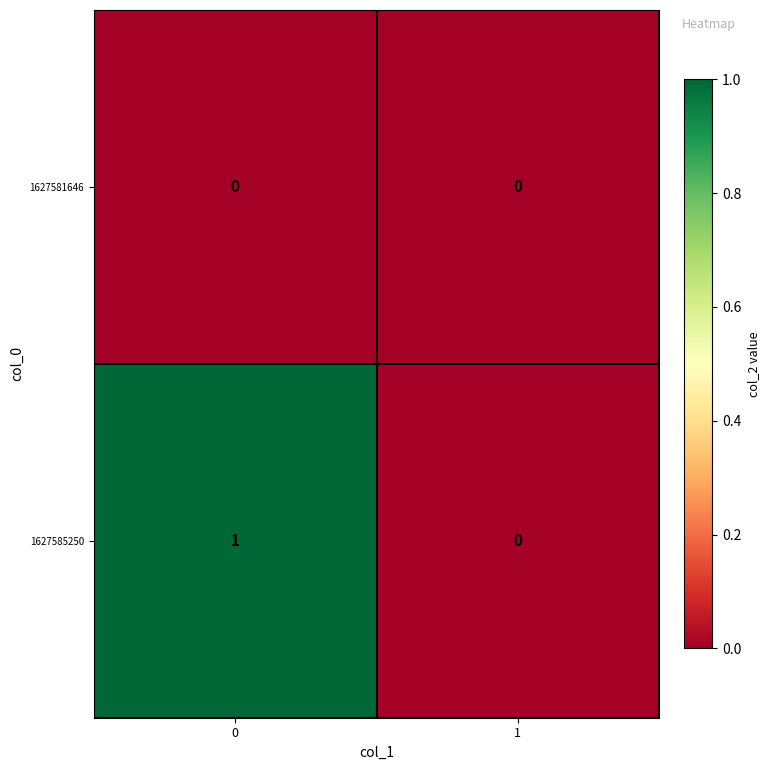

True or false: 1627581646 has a value of 0 at 1.

True